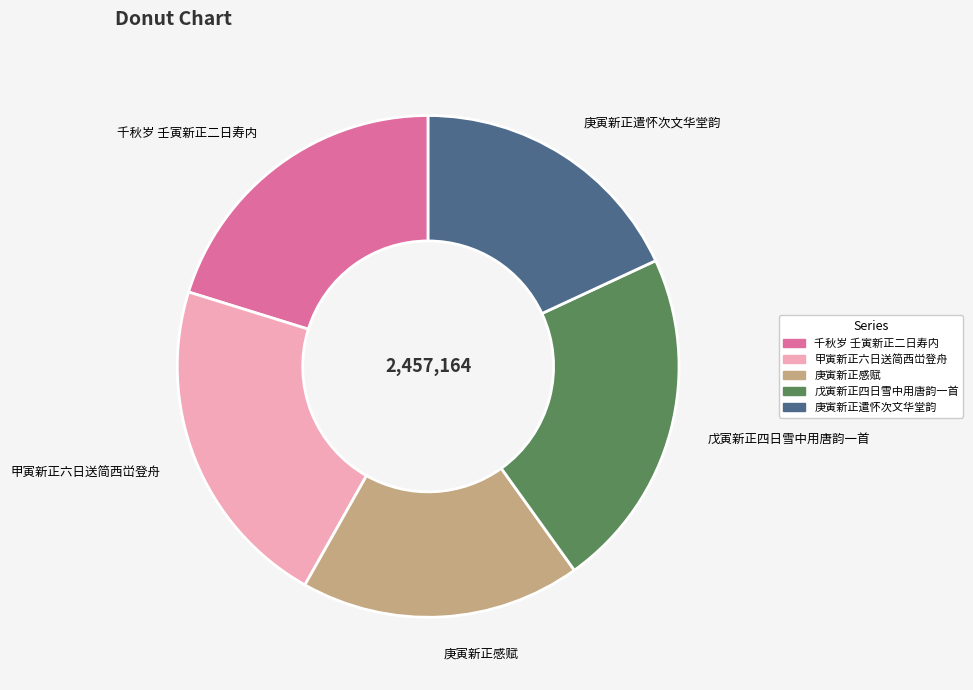

Which has a higher value, 甲寅新正六日送简西峃登舟 or 庚寅新正感赋?

甲寅新正六日送简西峃登舟